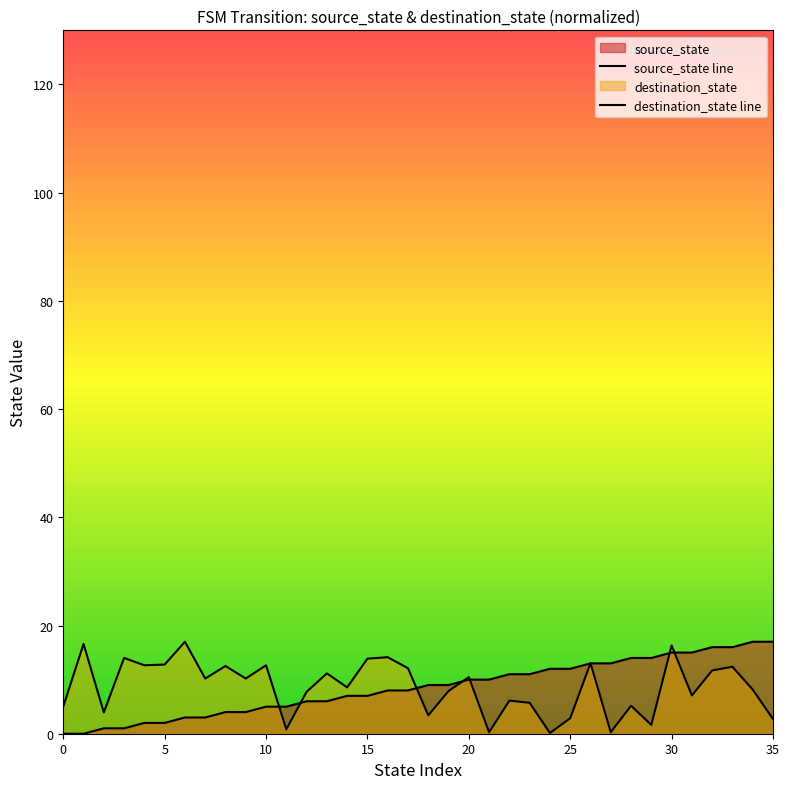

What is the average value of the source_state line series?

8.5